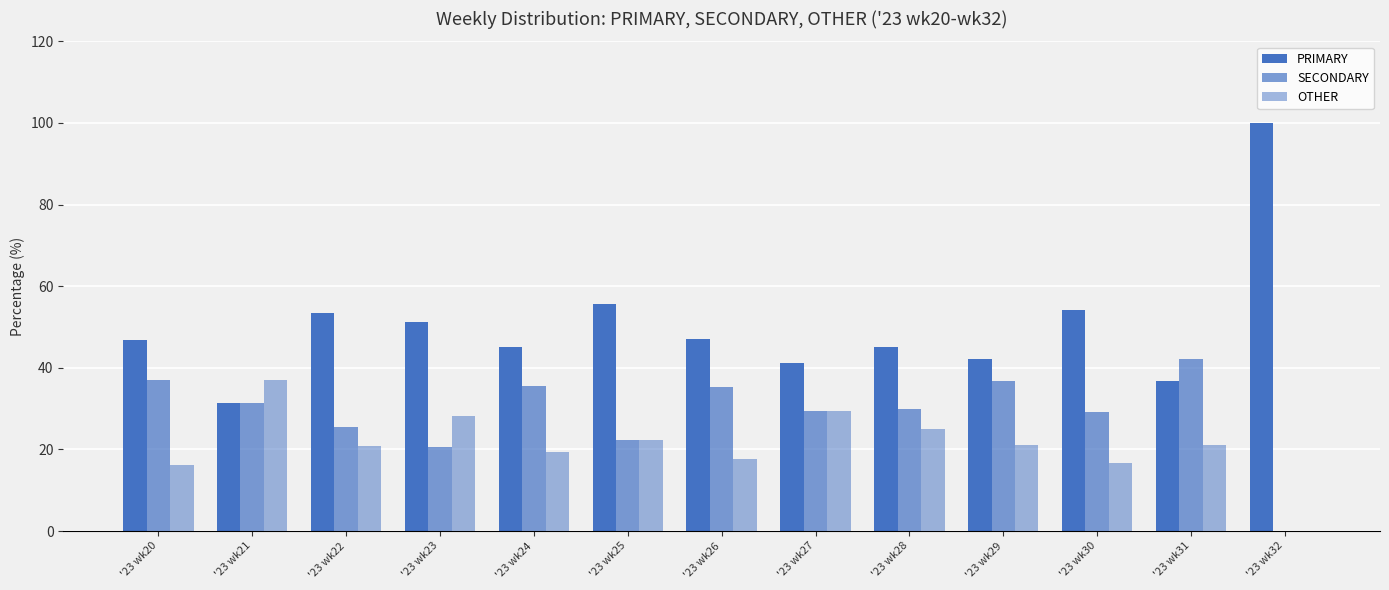

What is the sum of the PRIMARY values at '23 wk27 and '23 wk28?

86.2